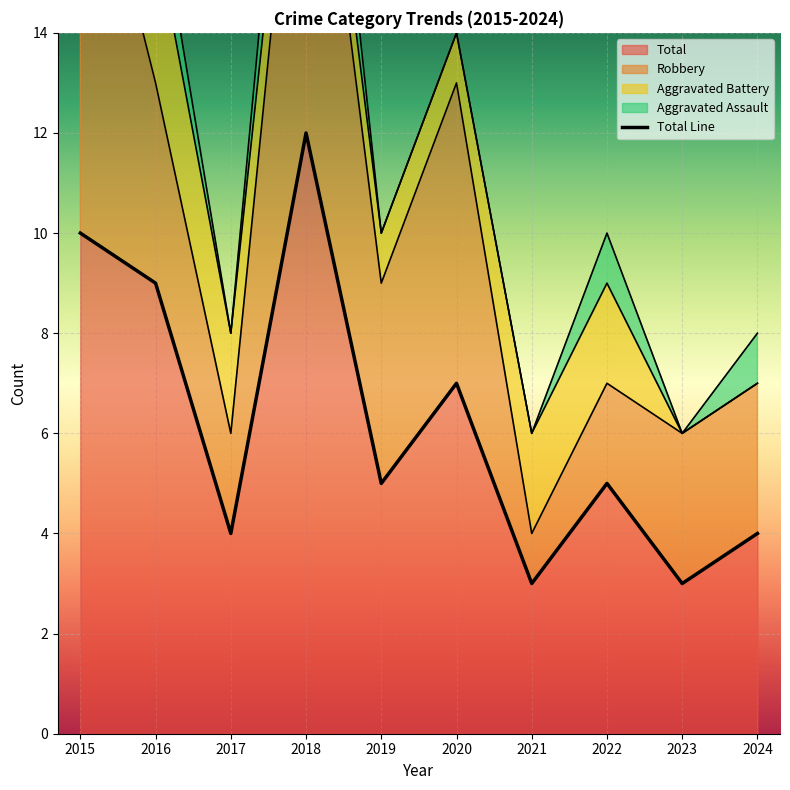

Rank the categories by value from highest to lowest.

2018, 2015, 2016, 2020, 2019, 2022, 2017, 2024, 2021, 2023